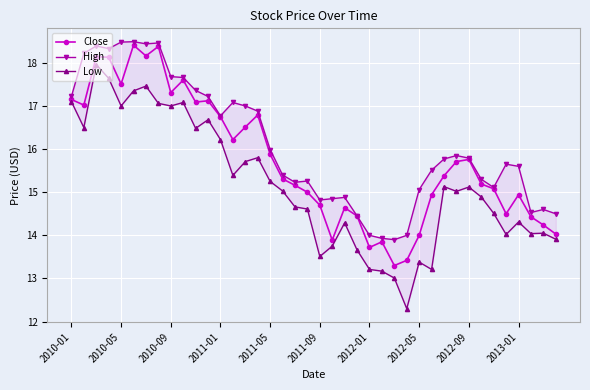

Where does the High series first go above 15?

2010-01